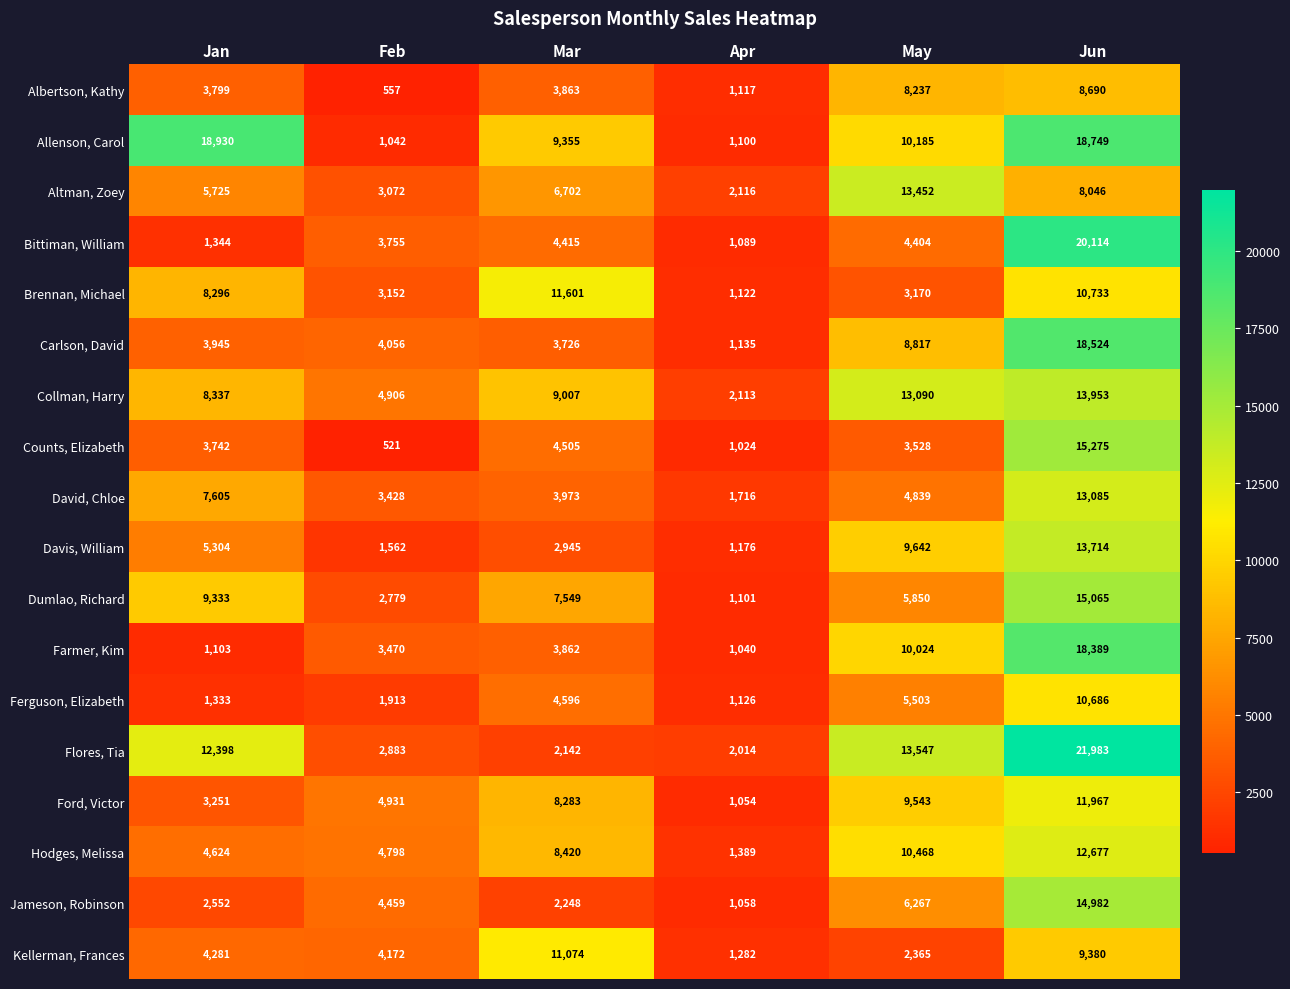

Which series has the largest total across all categories?

Allenson, Carol